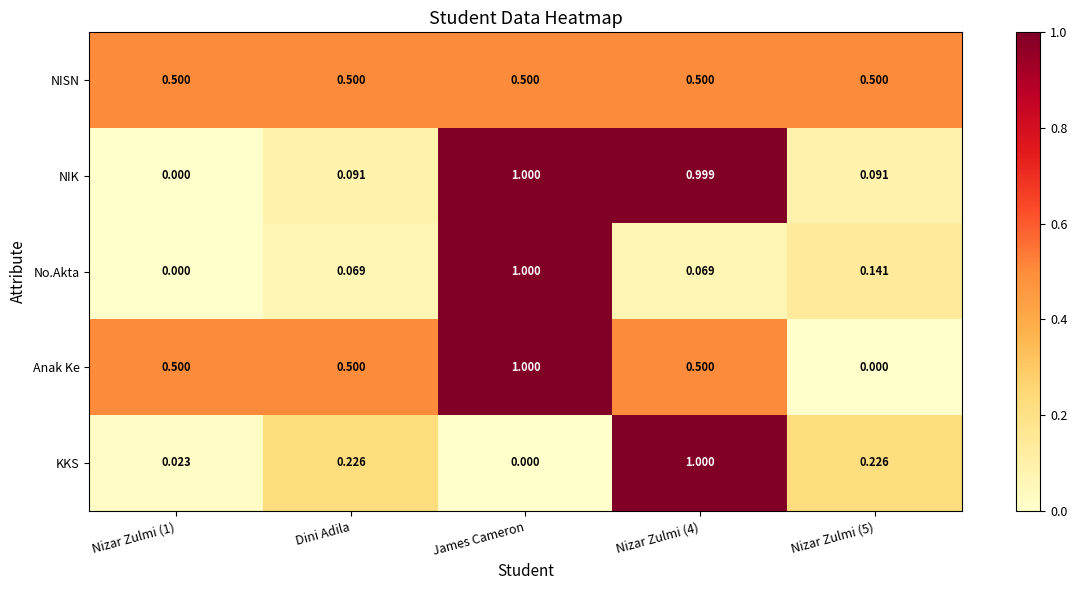

Between Nizar Zulmi (1) and Dini Adila, which series saw the biggest shift?

KKS